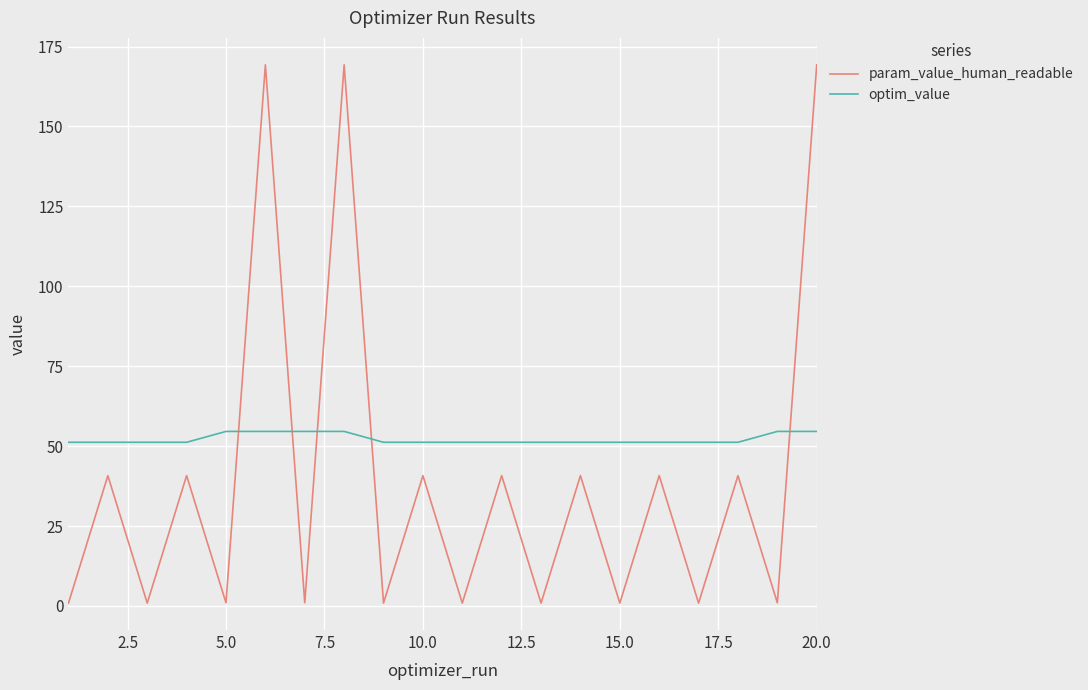

Rank the series by their average value, from highest to lowest.

optim_value, param_value_human_readable